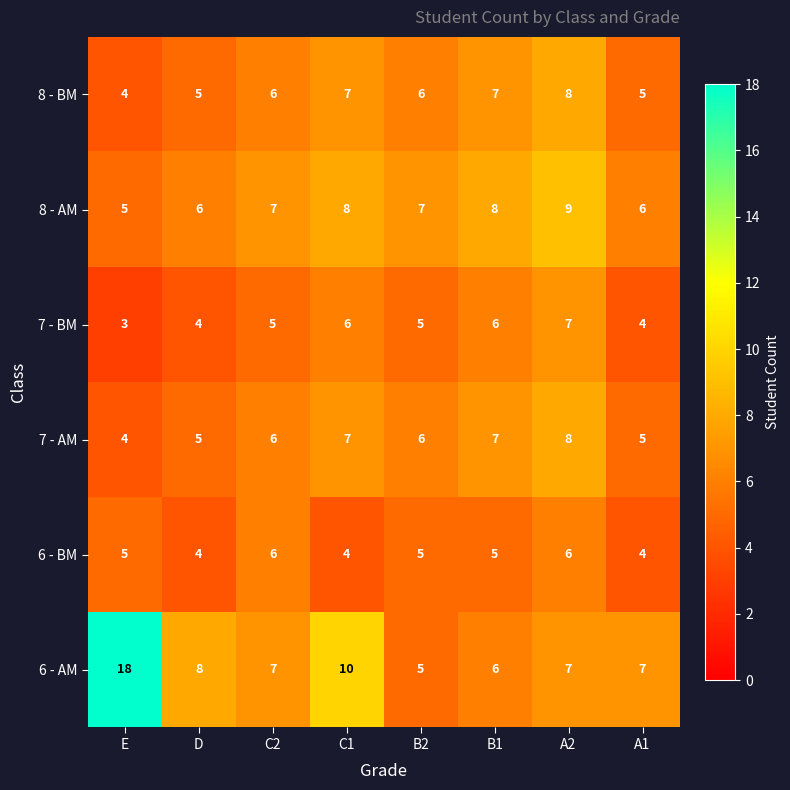

What is the average value of the 6 - BM series?

5